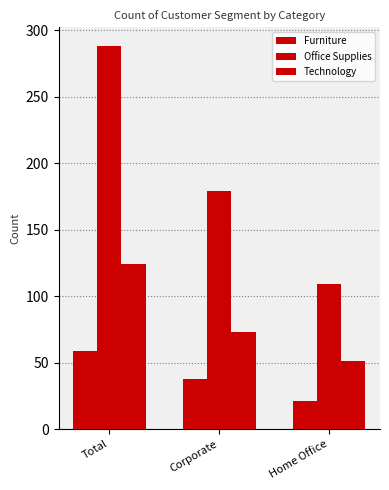

Does the chart contain stacked bars?

No